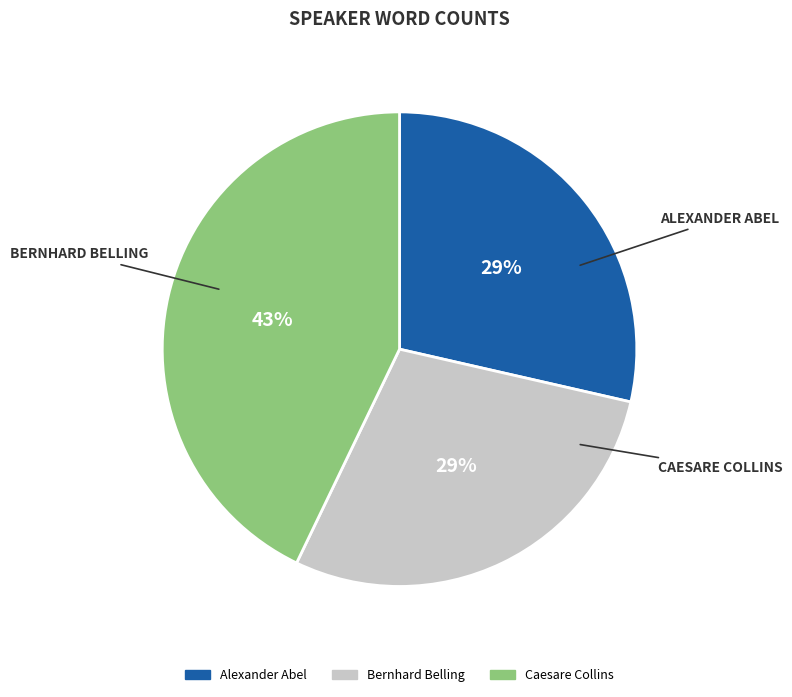

Between Caesare Collins and Alexander Abel, which is larger?

Caesare Collins